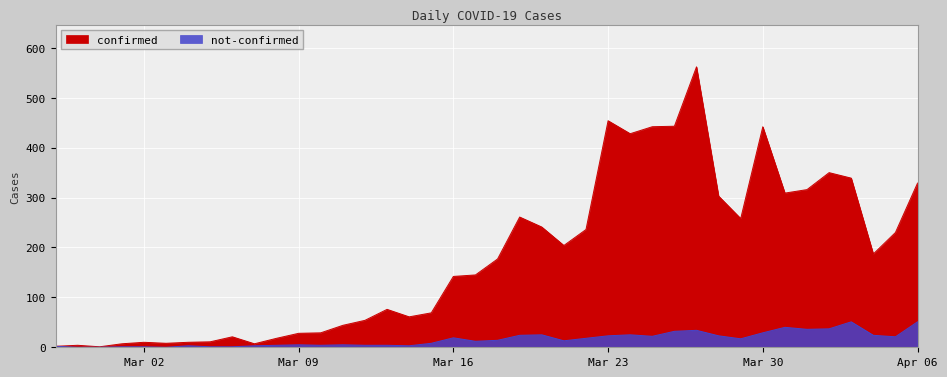

What is the label of the 10th point from the left?

2020-03-07